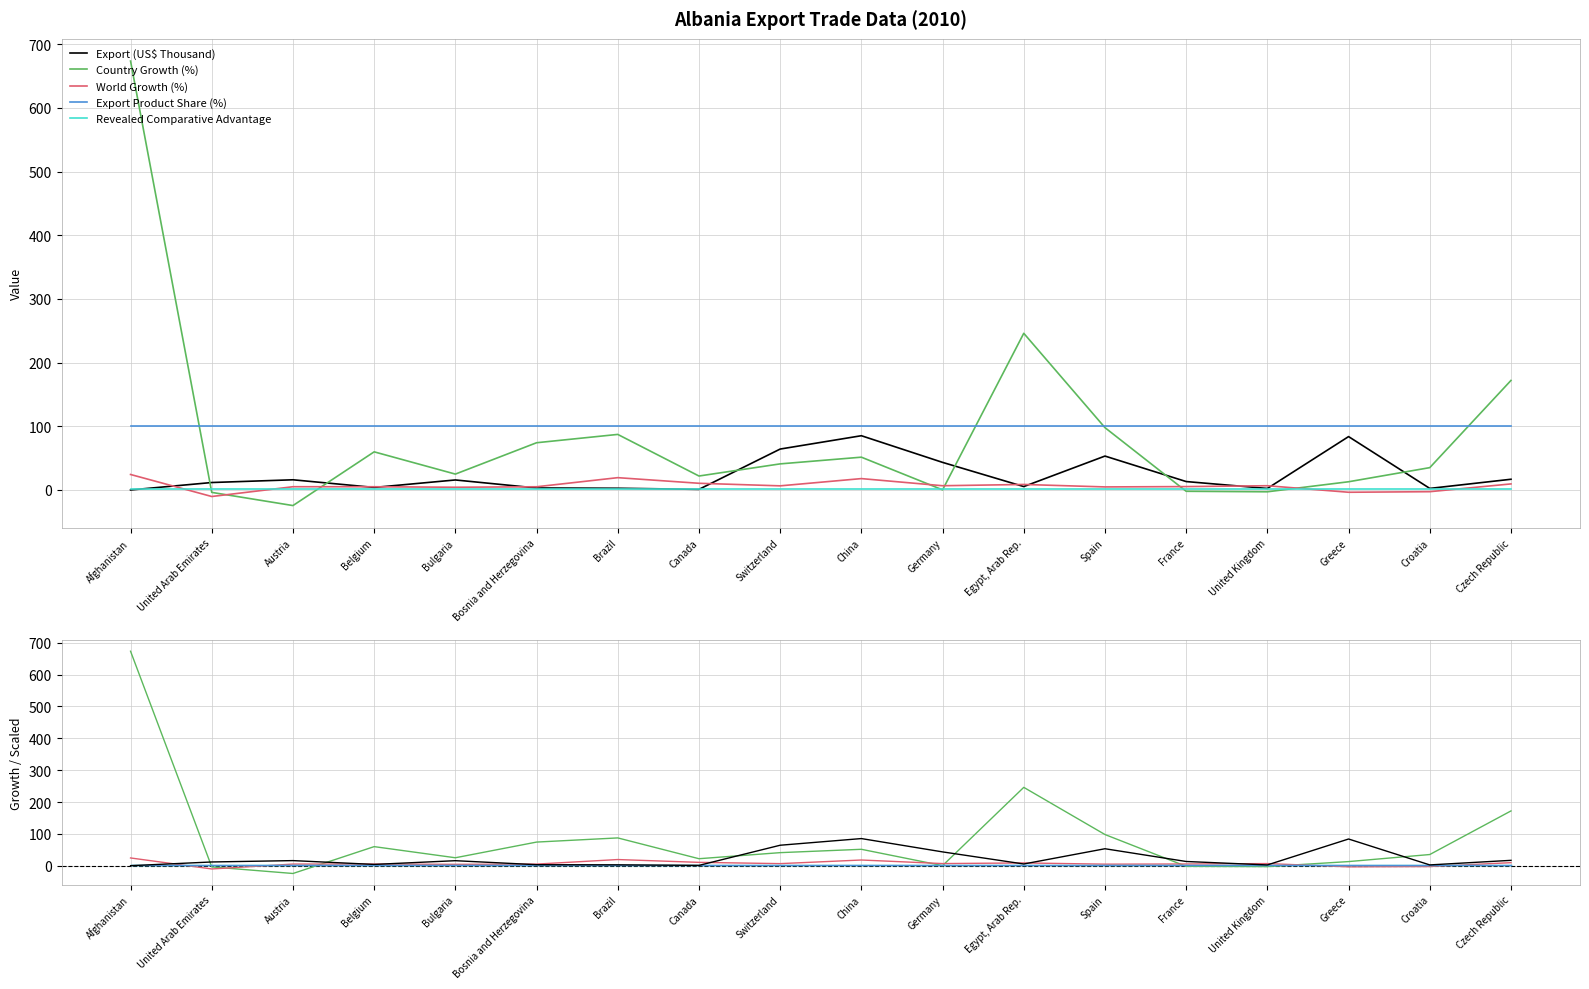

Which series has the largest range (max minus min)?

Country Growth (%)